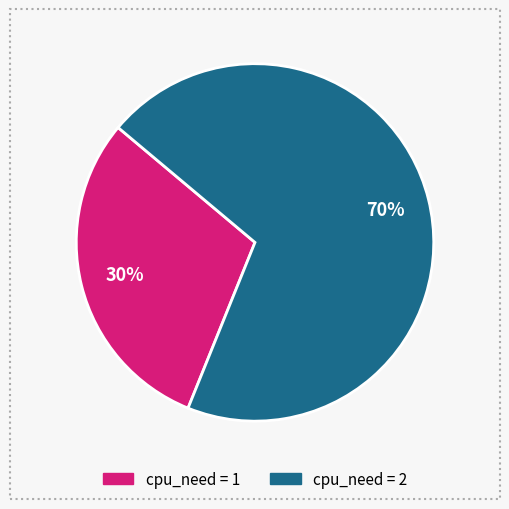

To the nearest percent, what is the difference between the largest and smallest slice percentages?

40%